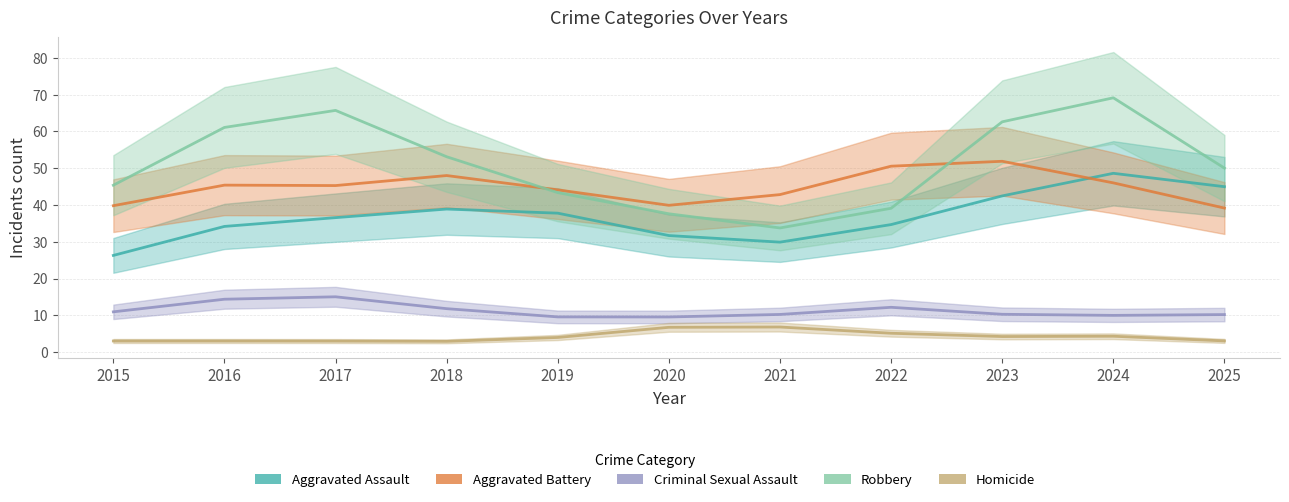

Where is Robbery nearest to the value 55?

2018